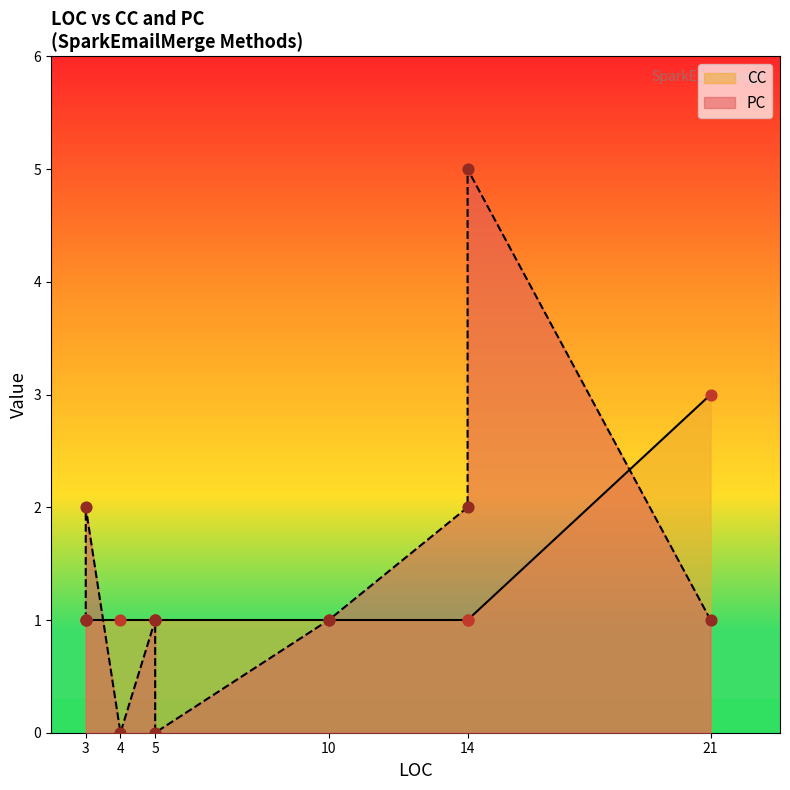

Is the value of PC at 4 greater than the value of CC at 5?

No